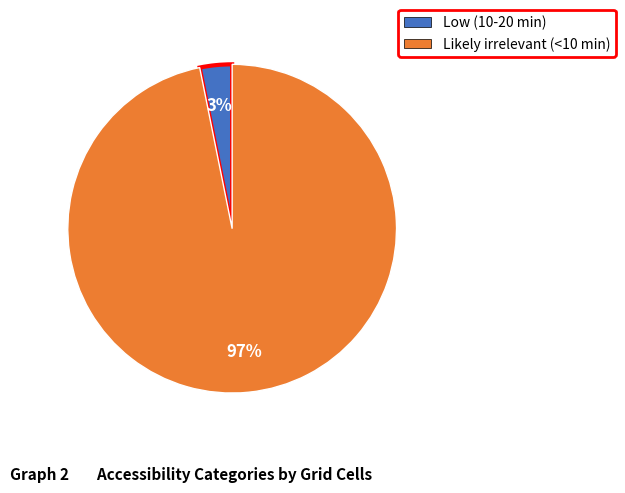

Does any single category account for the majority?

Yes